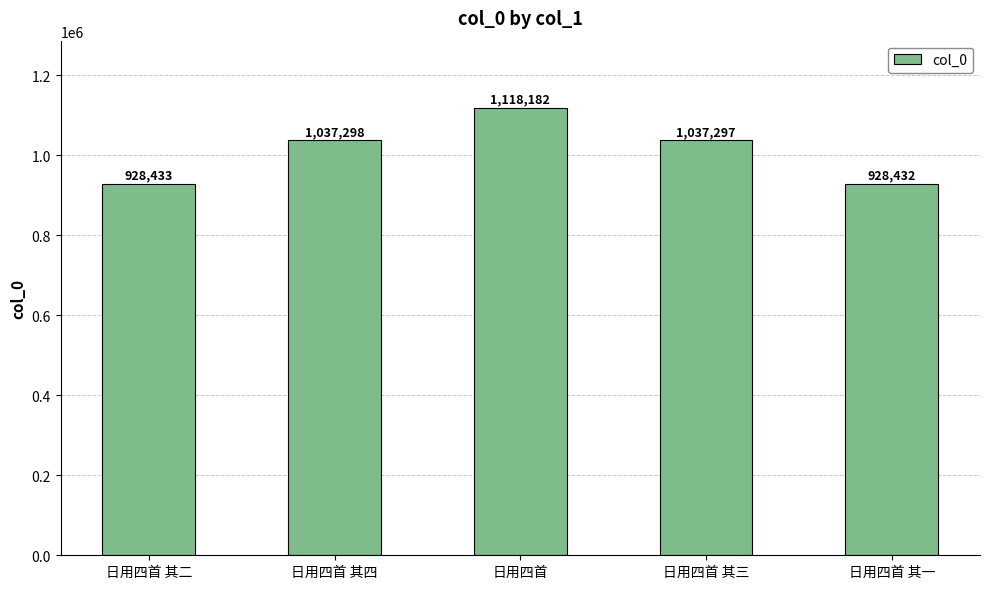

Does the chart contain any negative values?

No